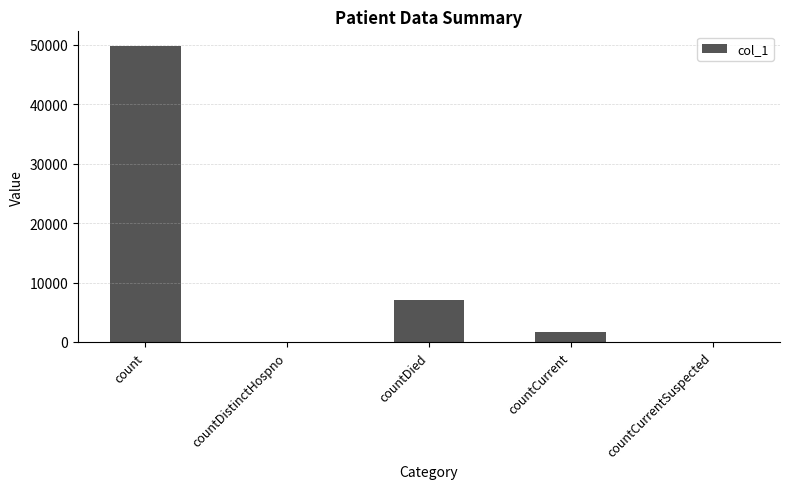

The chart shows a value of 49798 at count. True or false?

True